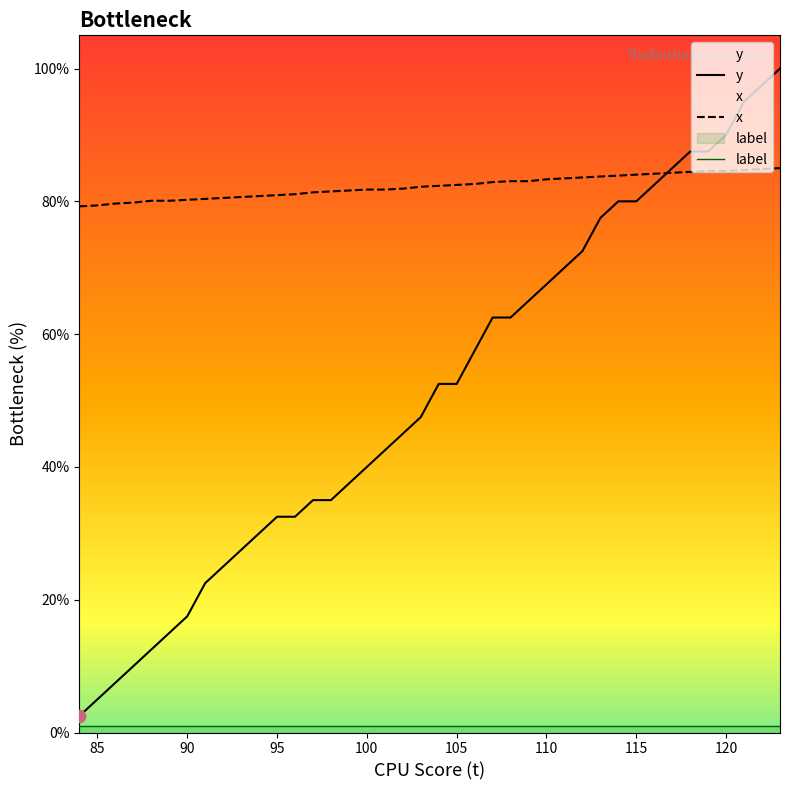

Which series has the largest total across all categories?

x